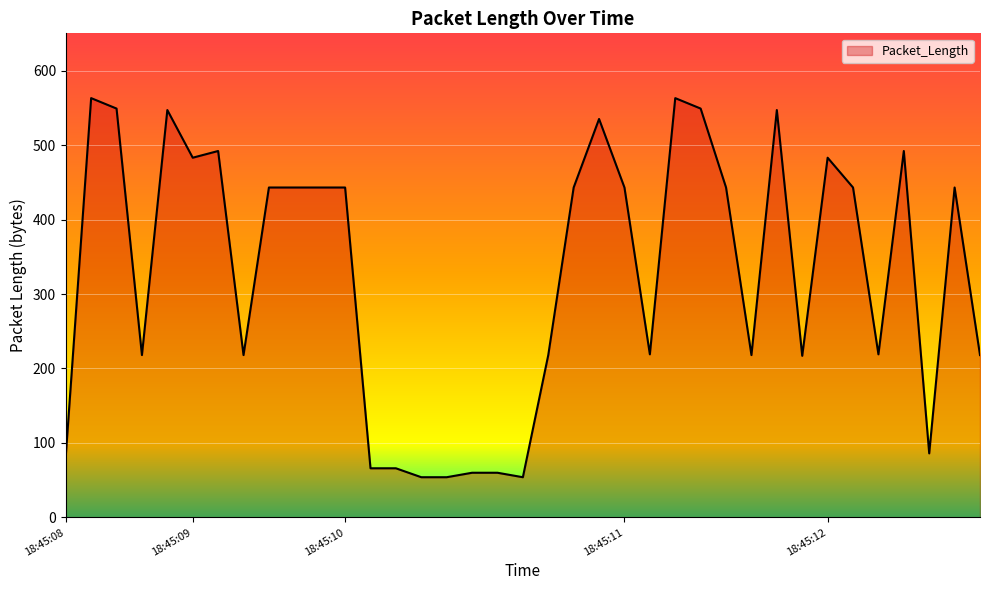

How many lines are shown in the chart?

1